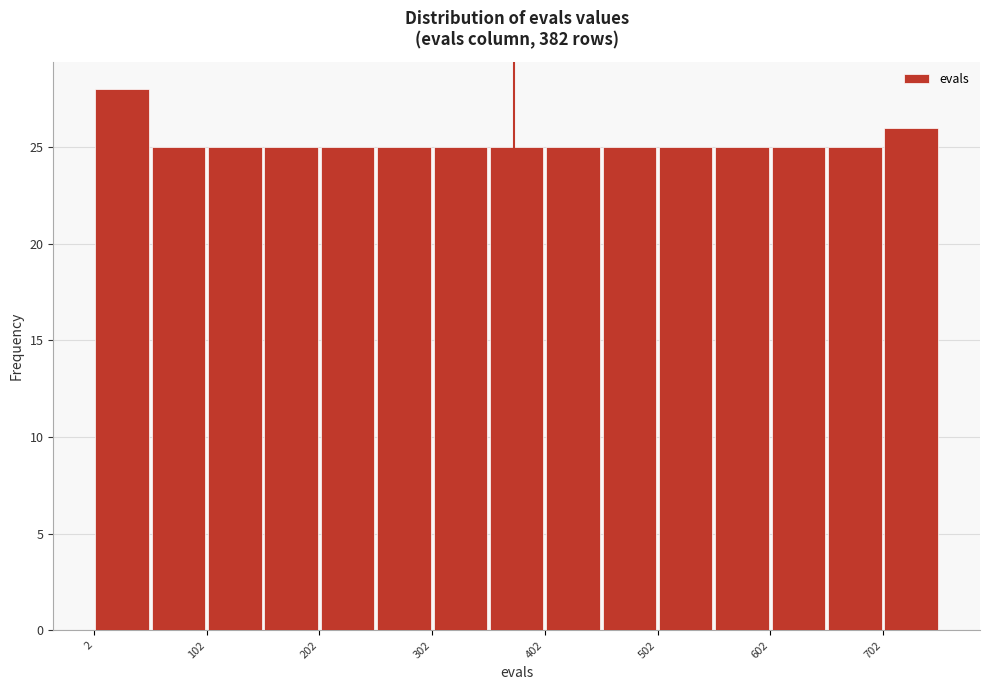

Read against the x-axis, roughly where is the centre of the tallest bar?

20